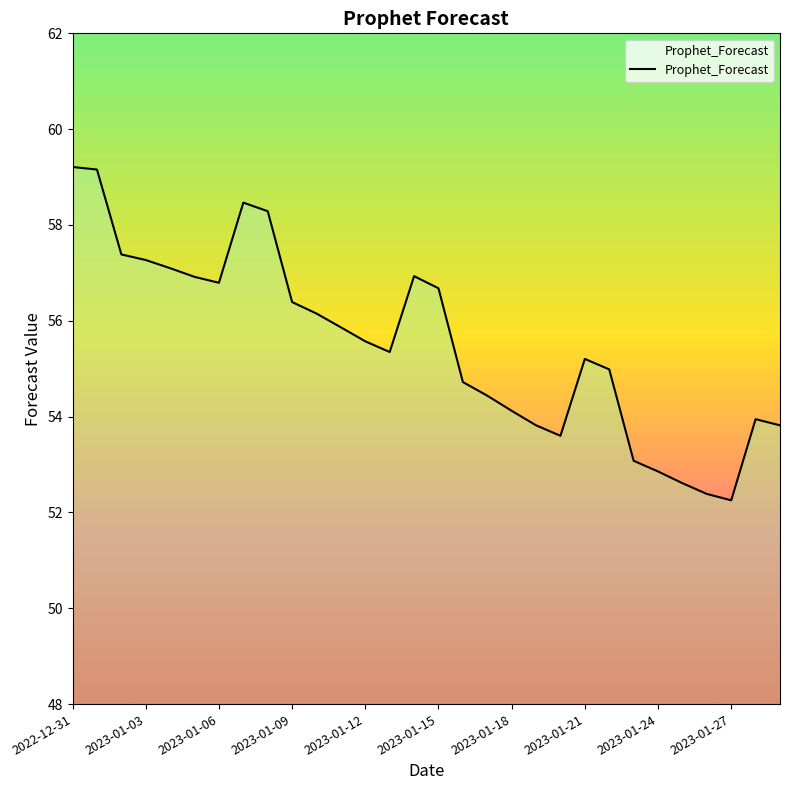

How many lines are shown in the chart?

1